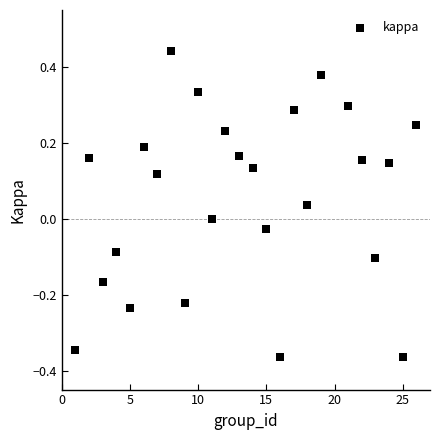

What is the range of Y values (max minus min)?

0.8